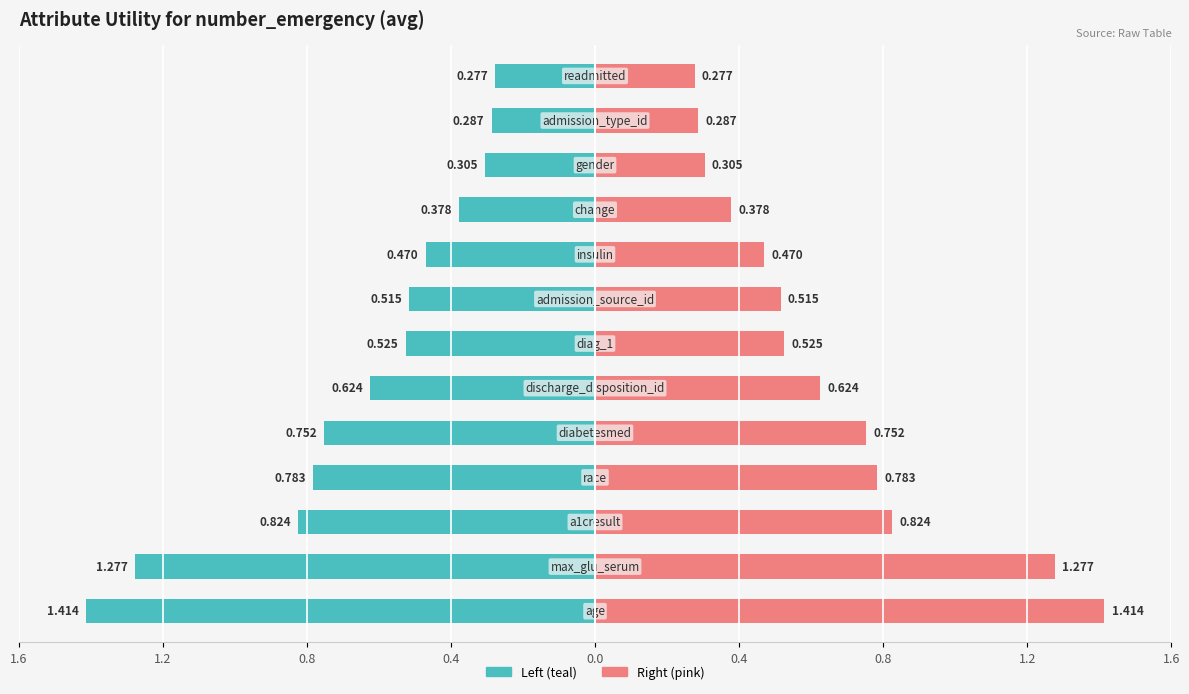

Reading left to right, extract all data points from this chart.

1.4	1.3	0.8	0.8	0.8	0.6	0.5	0.5	0.5	0.4	0.3	0.3	0.3